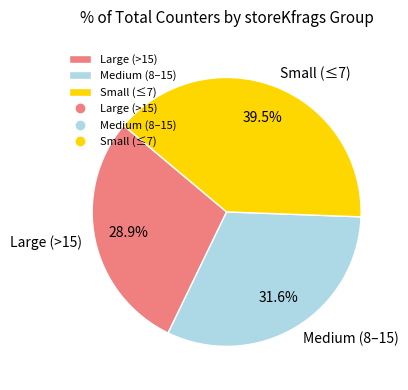

Does any single category account for the majority?

No